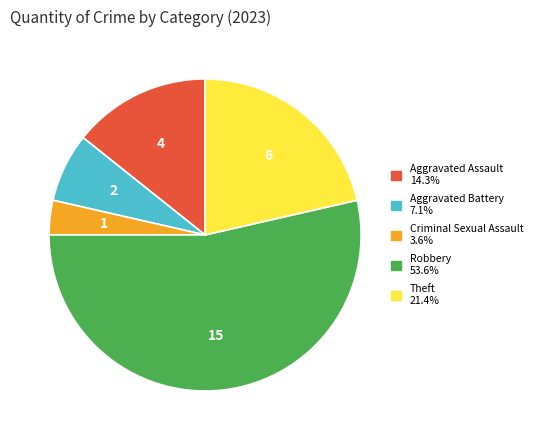

Rank the categories by value from highest to lowest.

Robbery, Theft, Aggravated Assault, Aggravated Battery, Criminal Sexual Assault